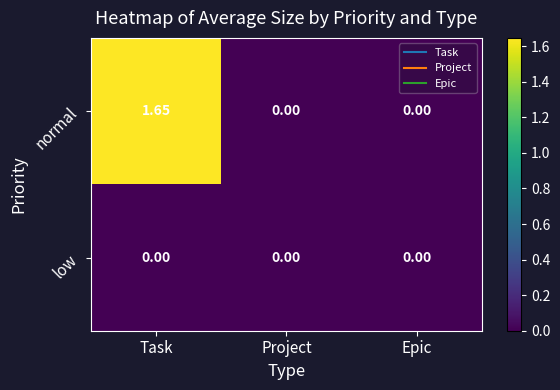

Which series has the largest range (max minus min)?

normal